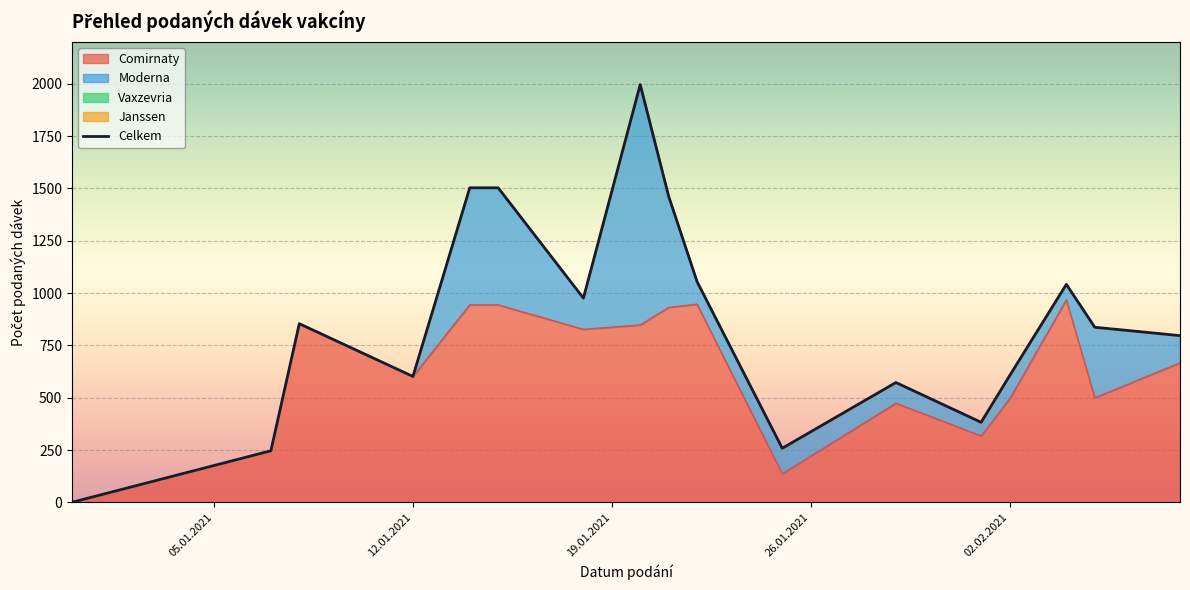

True or false: Moderna and Janssen intersect in this chart.

False